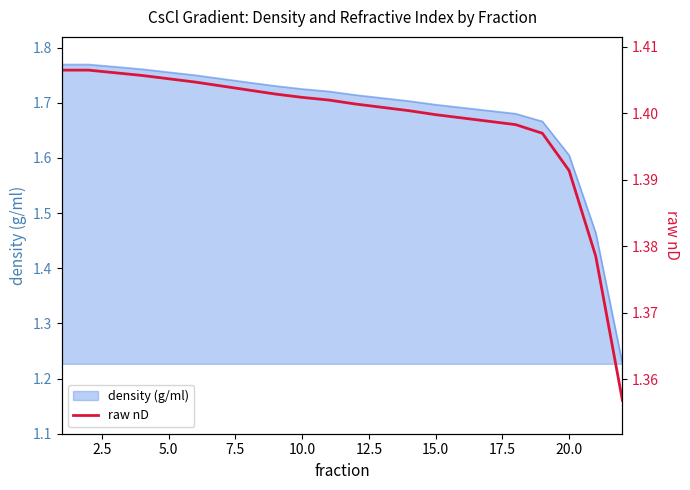

True or false: density (g/ml) has a value of 2.4 at 10.0.

False